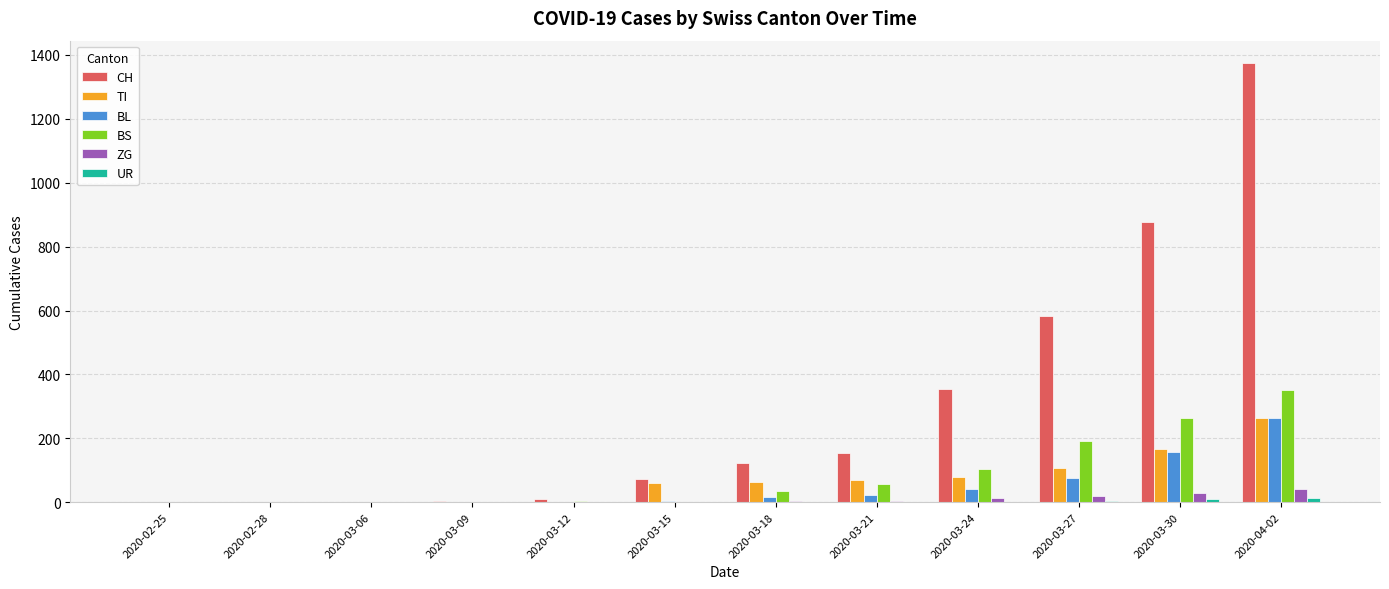

Which category has the highest value across all series?

2020-04-02